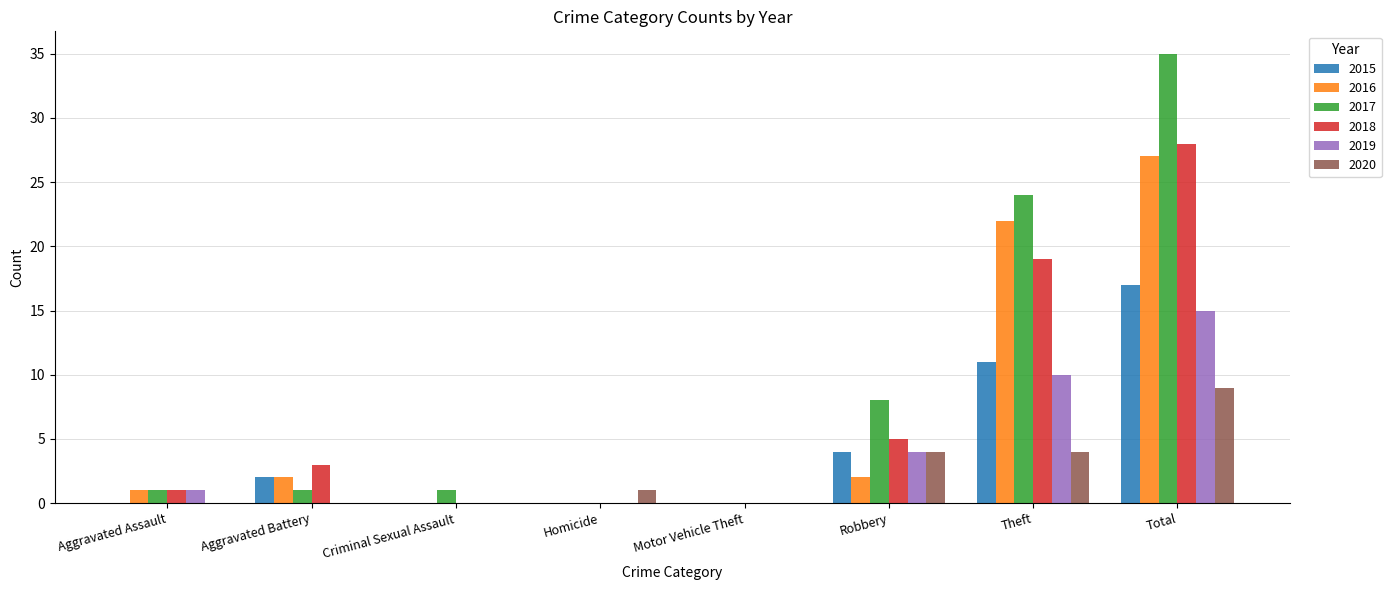

The 2016 series shows 22 at Theft. True or false?

True